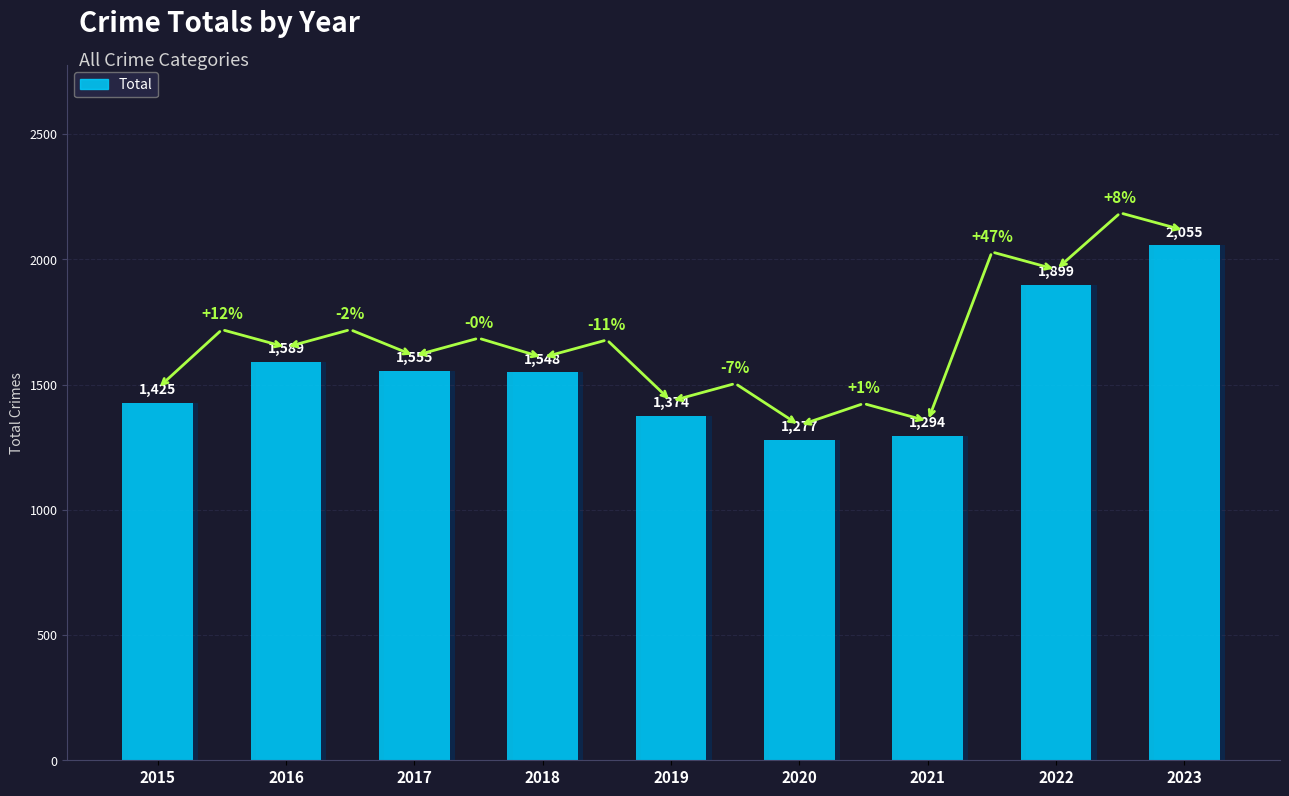

Which label corresponds to the largest value in the chart?

2023